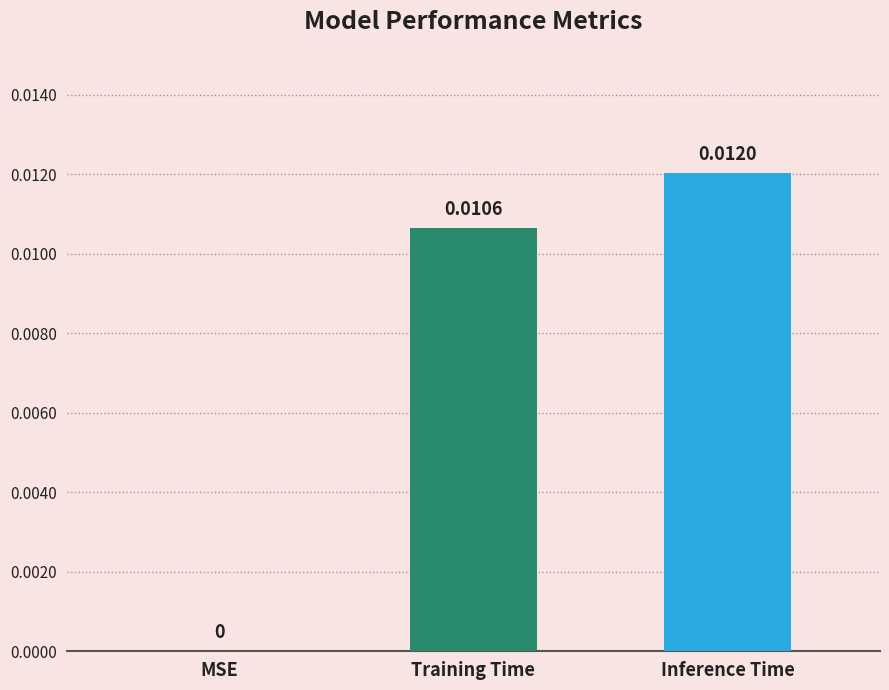

How many series are shown in this chart?

1